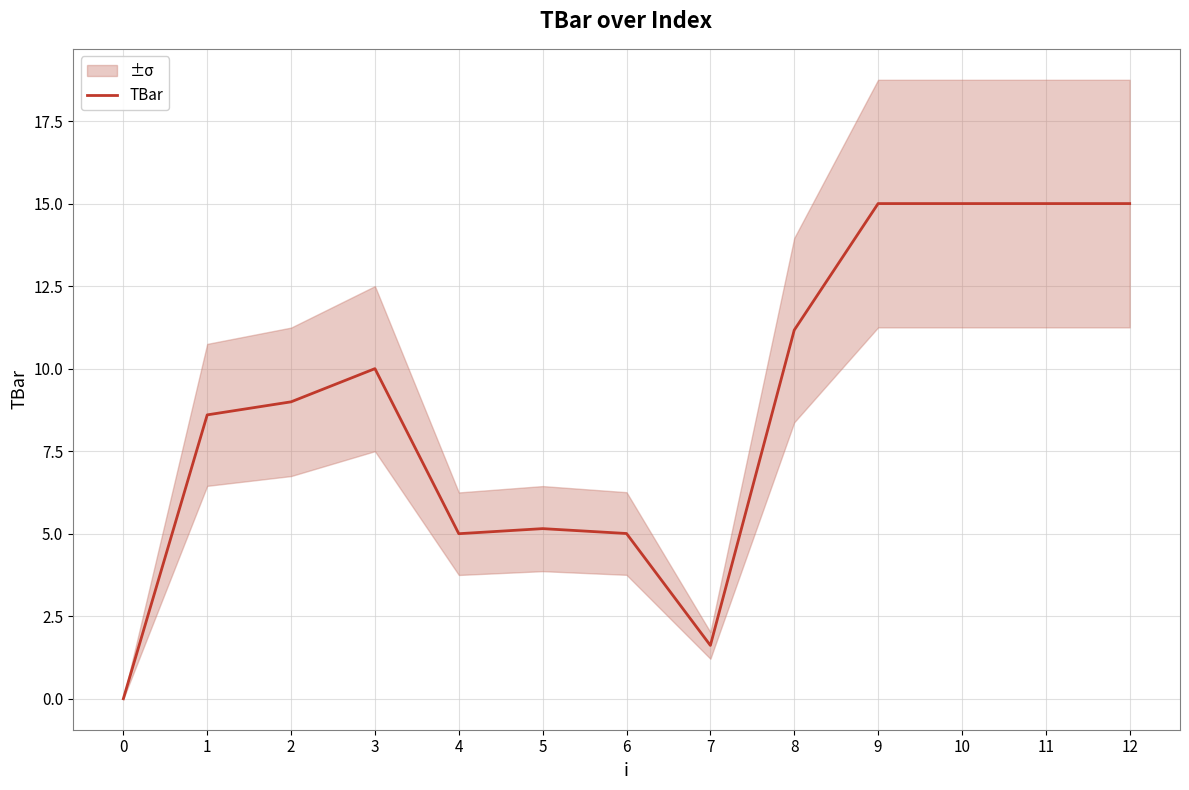

How many values are above zero?

12